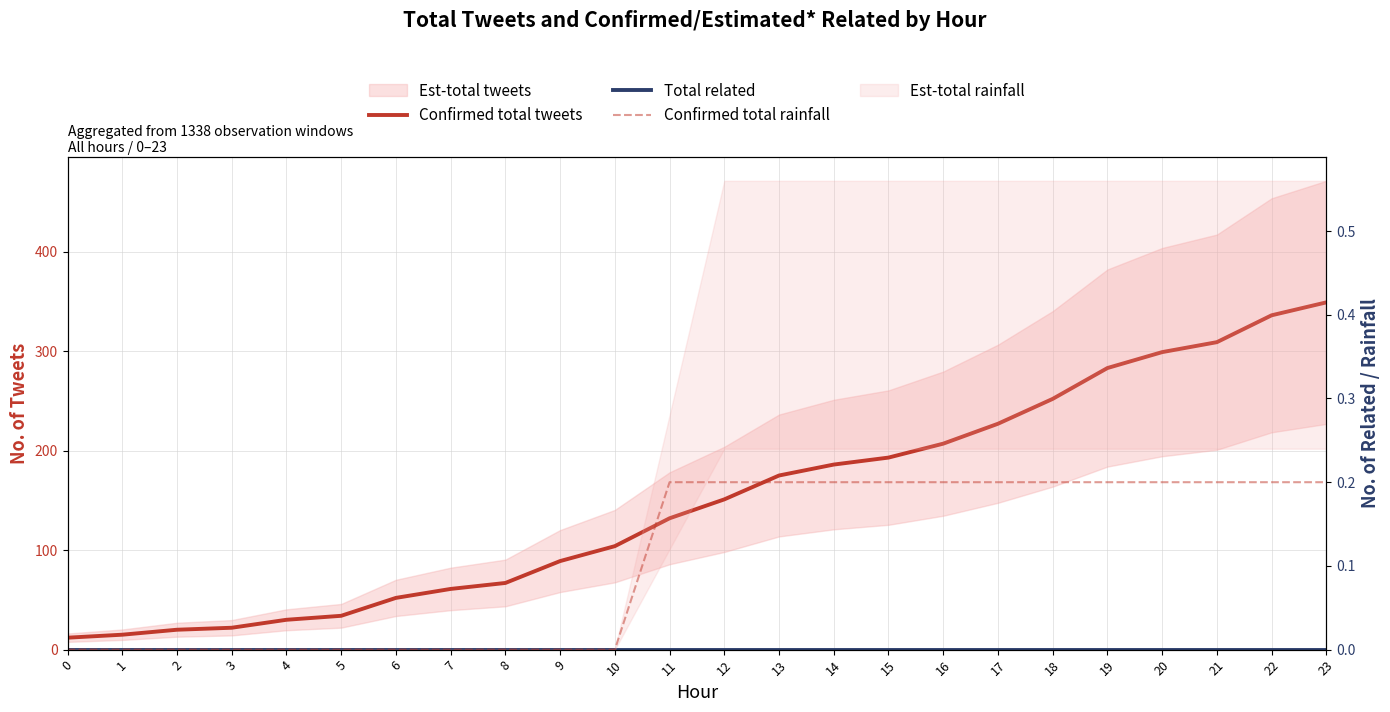

What is the sum of the Confirmed total tweets values at 13 and 8?

242.0